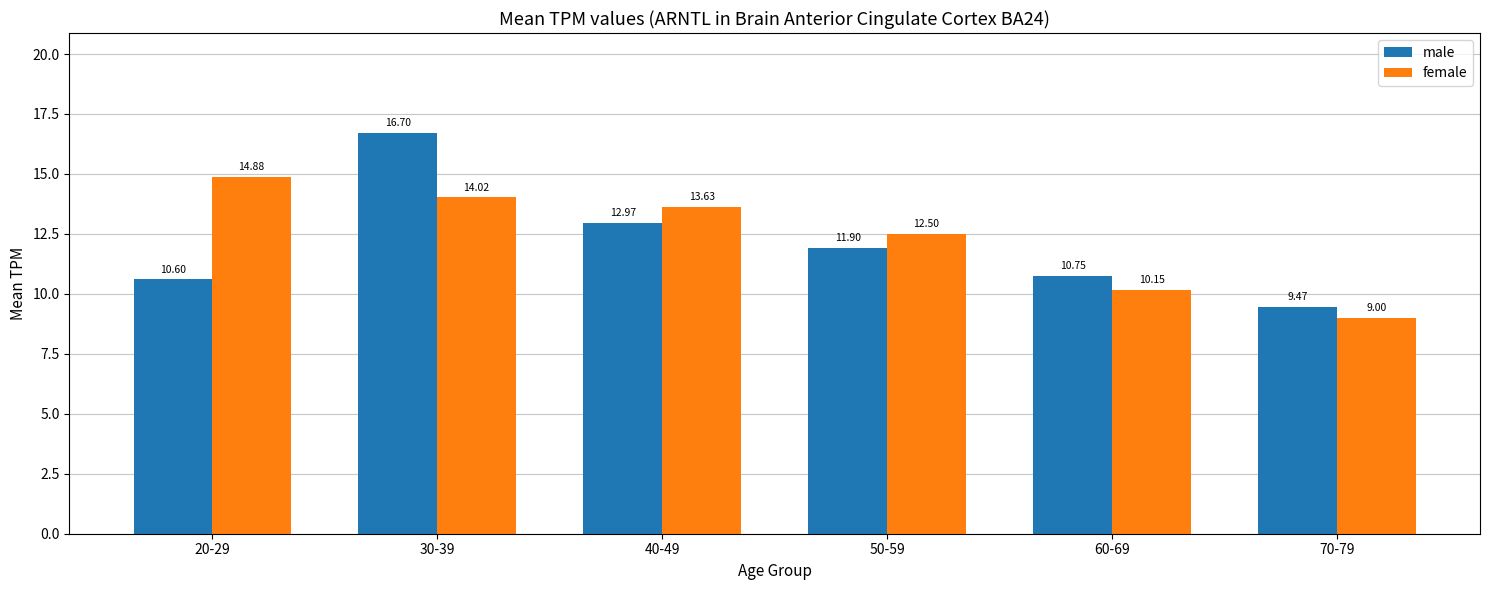

True or false: male has a value of 11.9 at 50-59.

True